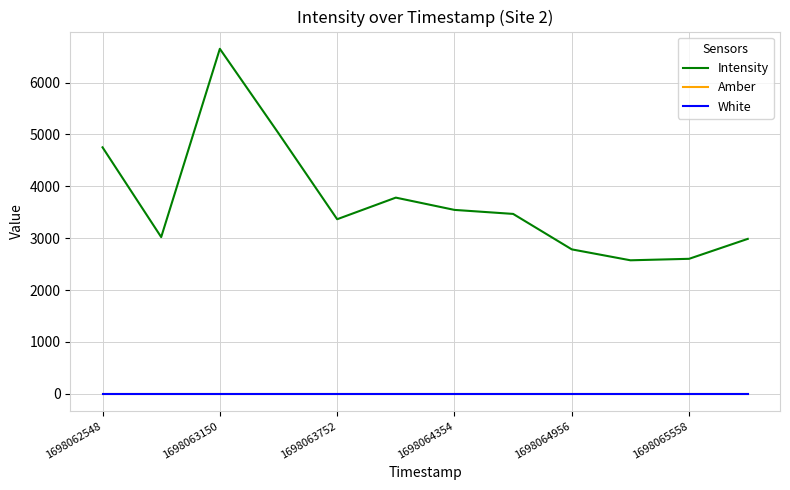

Does the chart display data point markers on the line(s)?

No